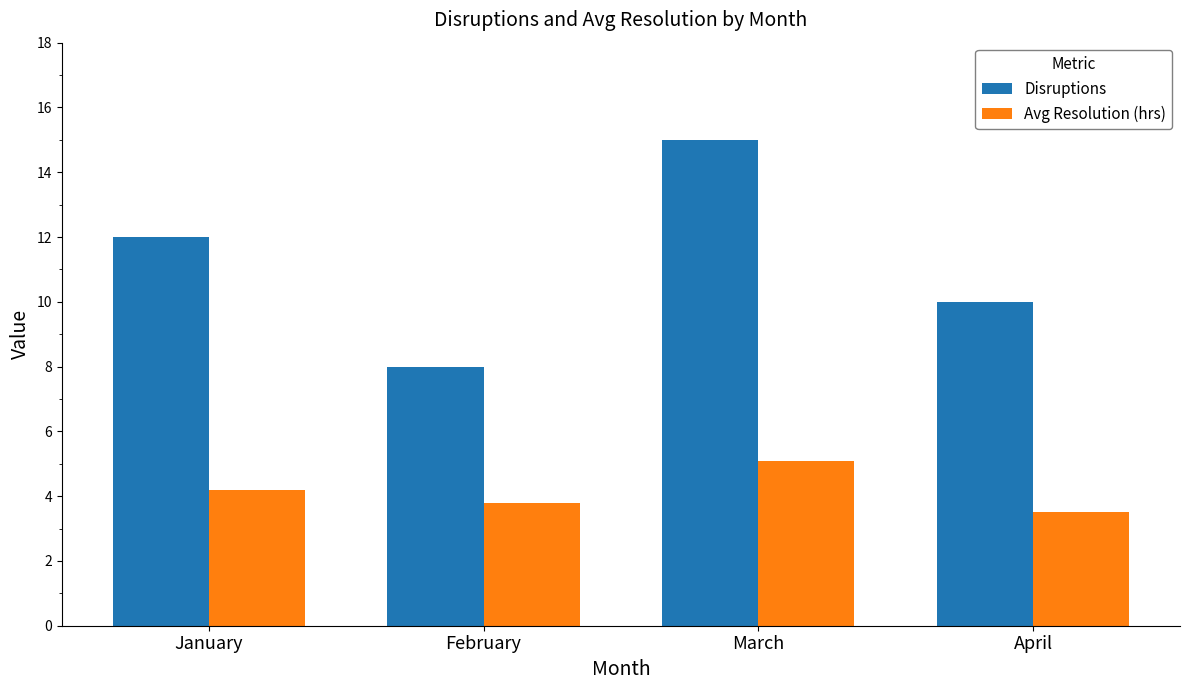

Reading right to left, transcribe all the data shown in this chart.

Disruptions: April=10.0	March=15.0	February=8.0	January=12.0
Avg Resolution (hrs): April=3.5	March=5.1	February=3.8	January=4.2